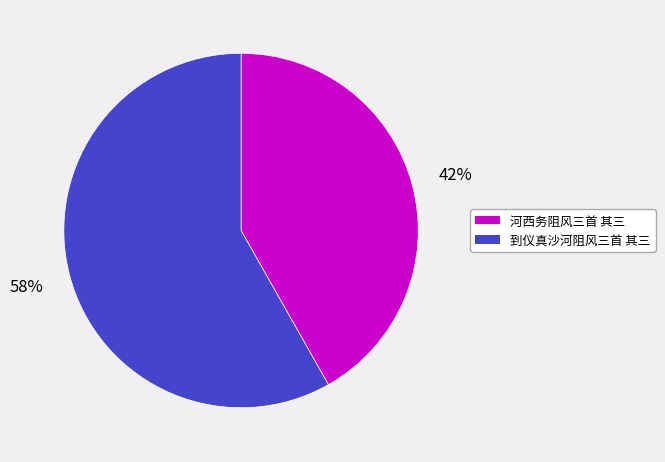

To the nearest percent, what is the combined percentage of 河西务阻风三首 其三 and 到仪真沙河阻风三首 其三?

100%